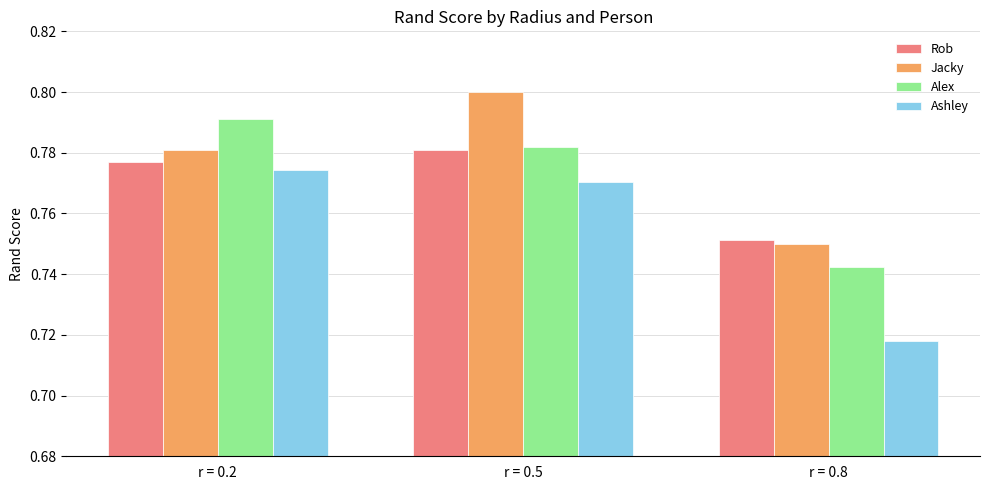

How many categories are shown in the chart?

3